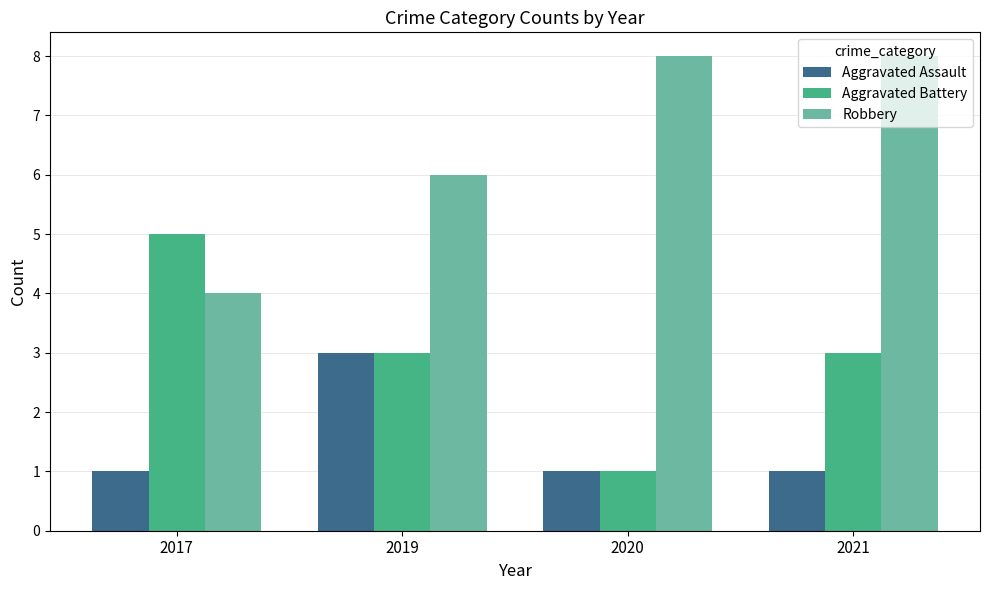

How many values in the Robbery series are below 8?

2